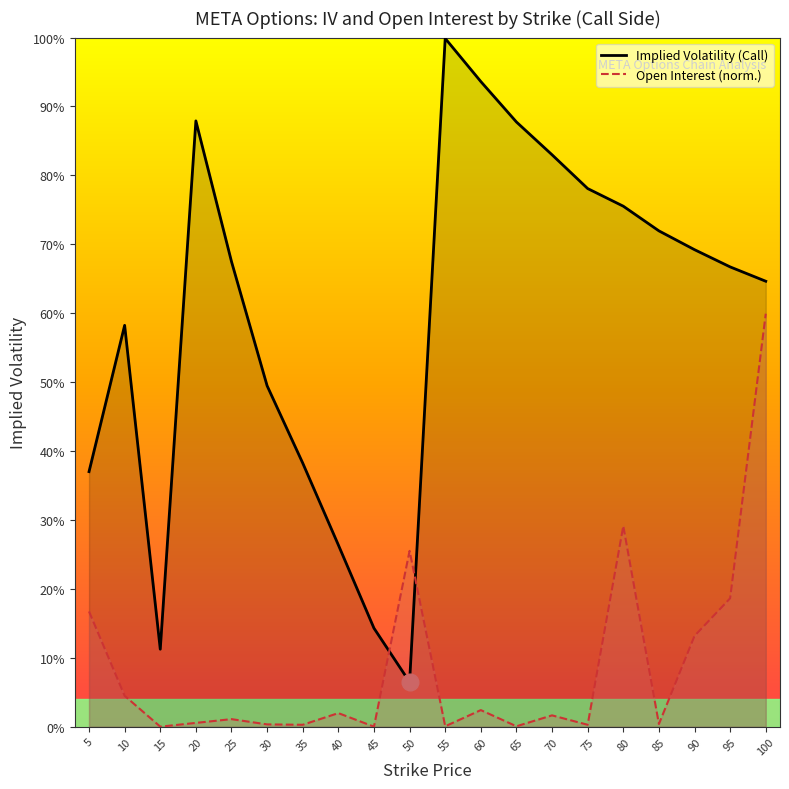

What is the difference between the highest and lowest values at 10?

0.5